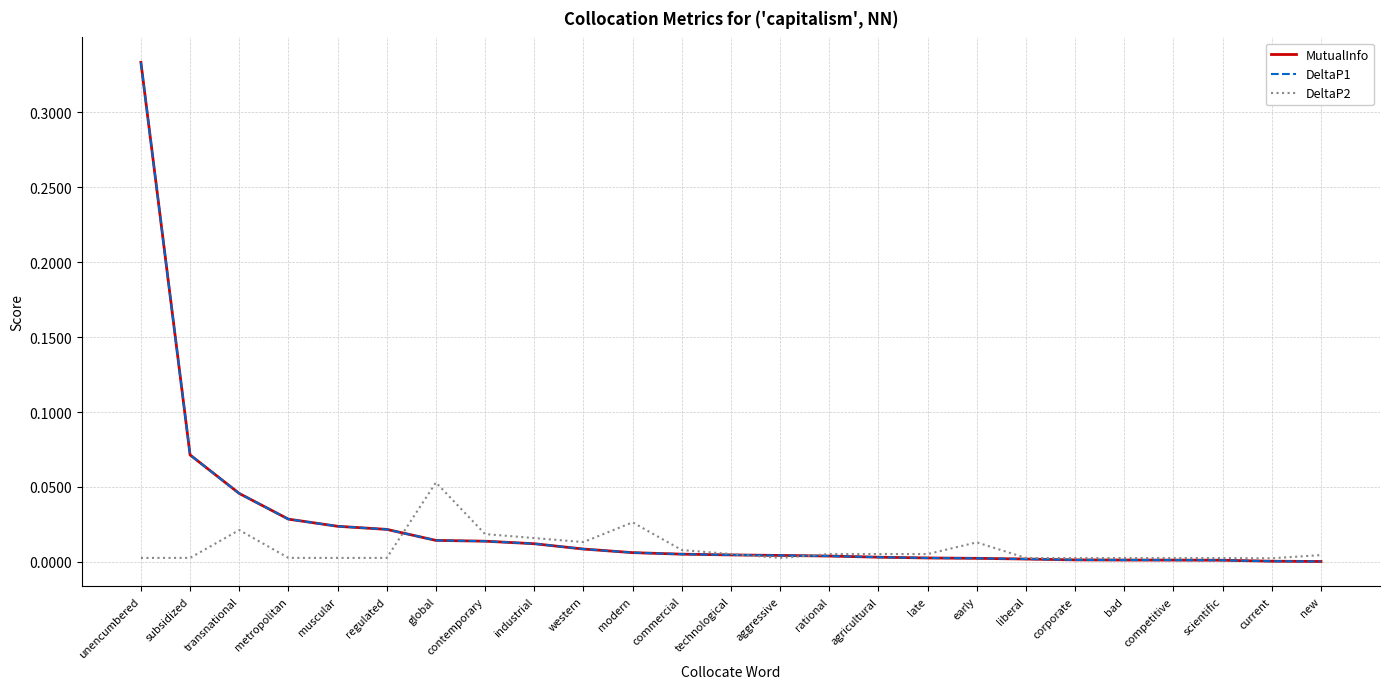

Is this an area chart (filled region under the line)?

No